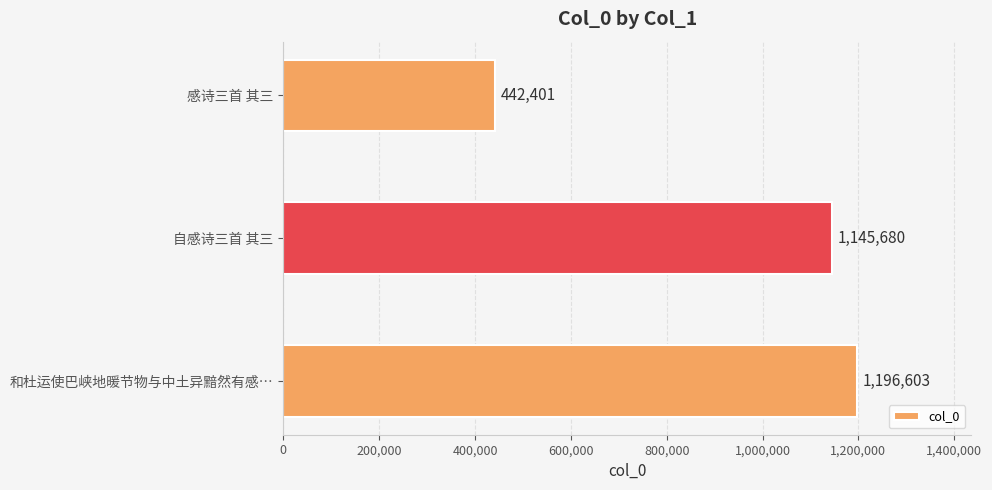

Which has a higher value, 自感诗三首 其三 or 和杜运使巴峡地暖节物与中土异黯然有感…?

和杜运使巴峡地暖节物与中土异黯然有感…